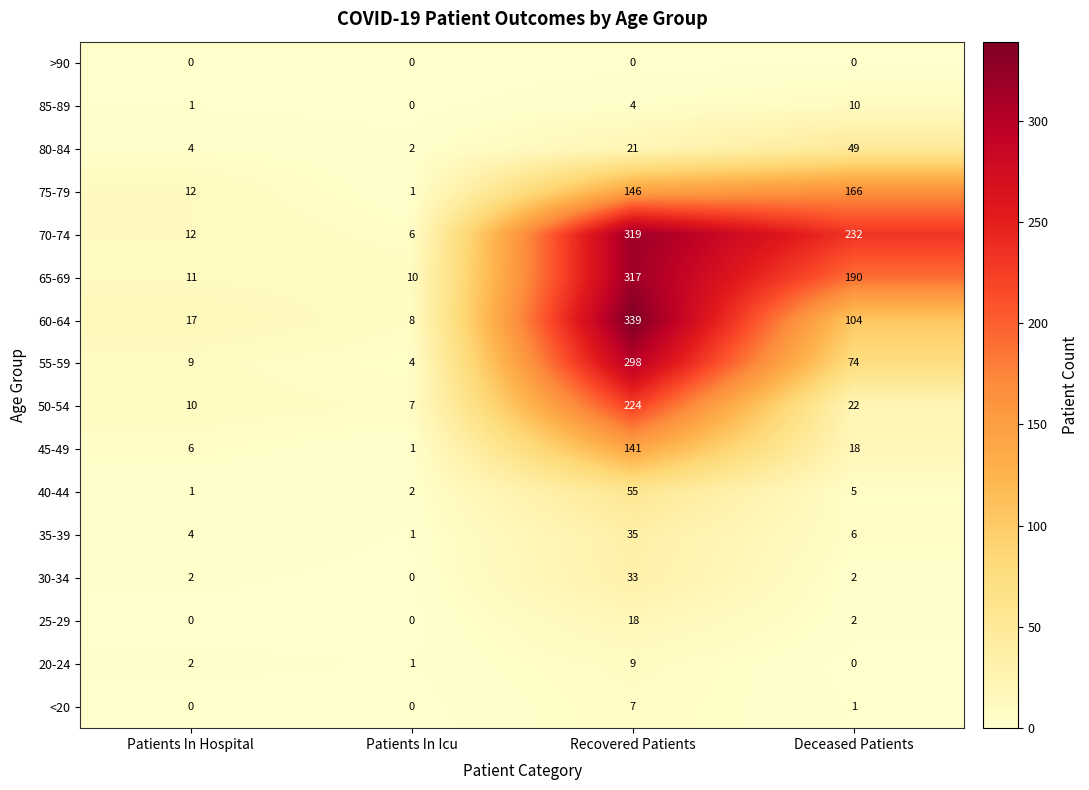

The 20-24 series shows 0 at Deceased Patients. True or false?

True